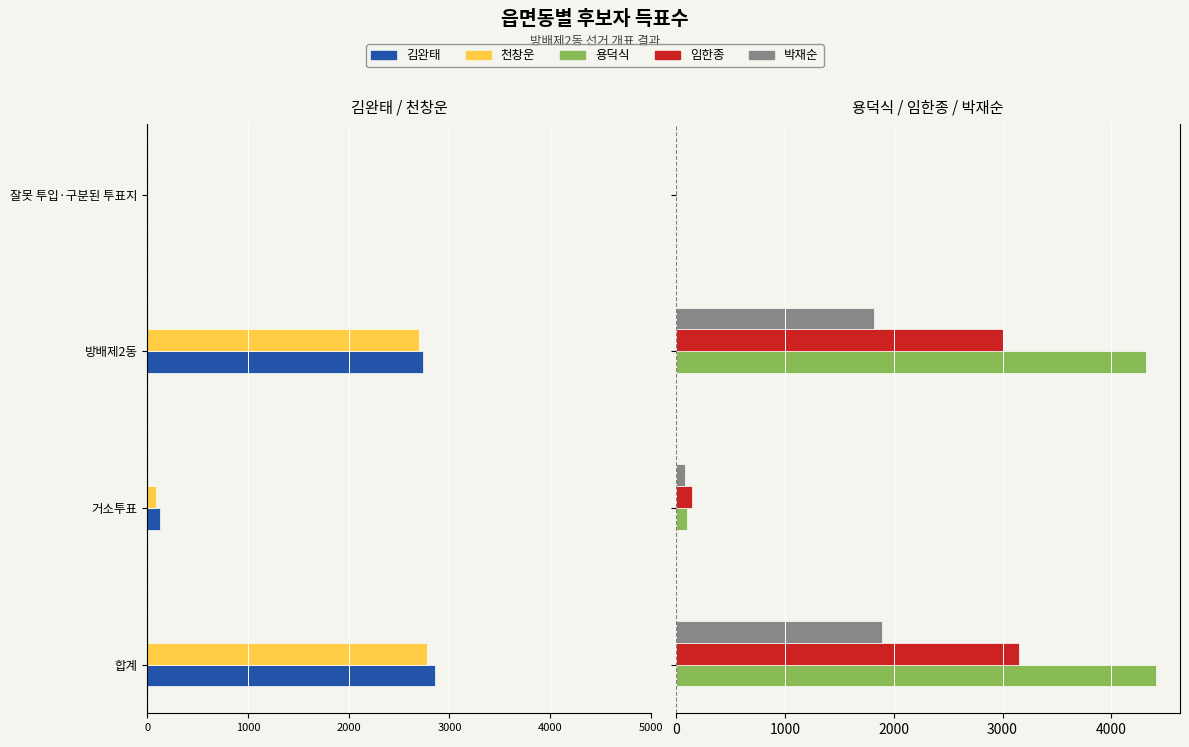

Which series has the largest total across all categories?

용덕식